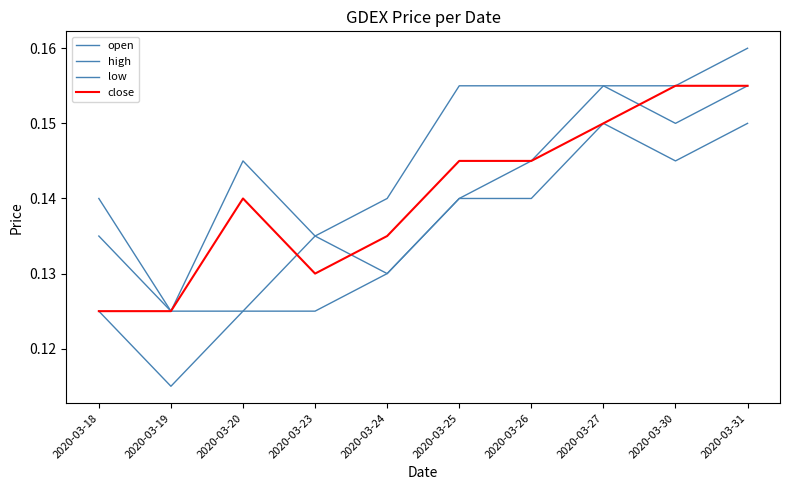

Rank the series at 2020-03-26 from highest to lowest value.

high, open, close, low